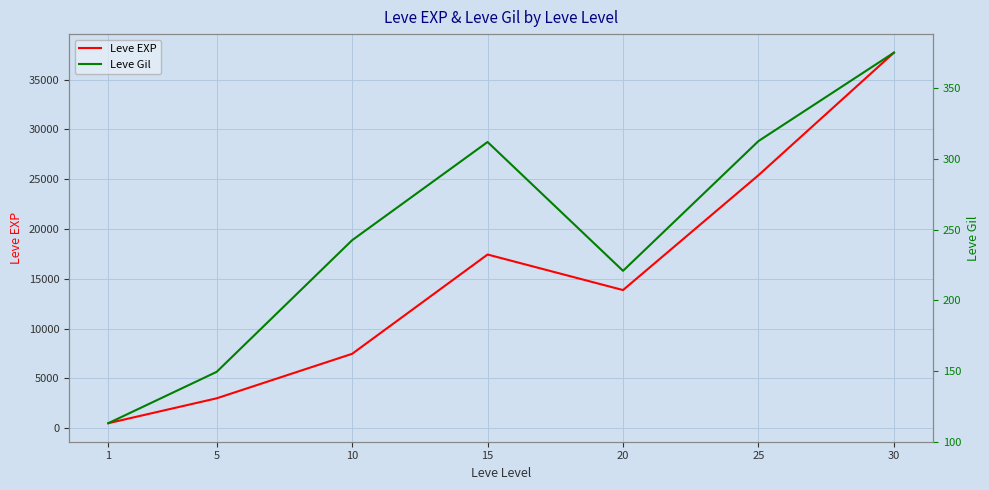

What is the sum of all Leve EXP values?

105440.2